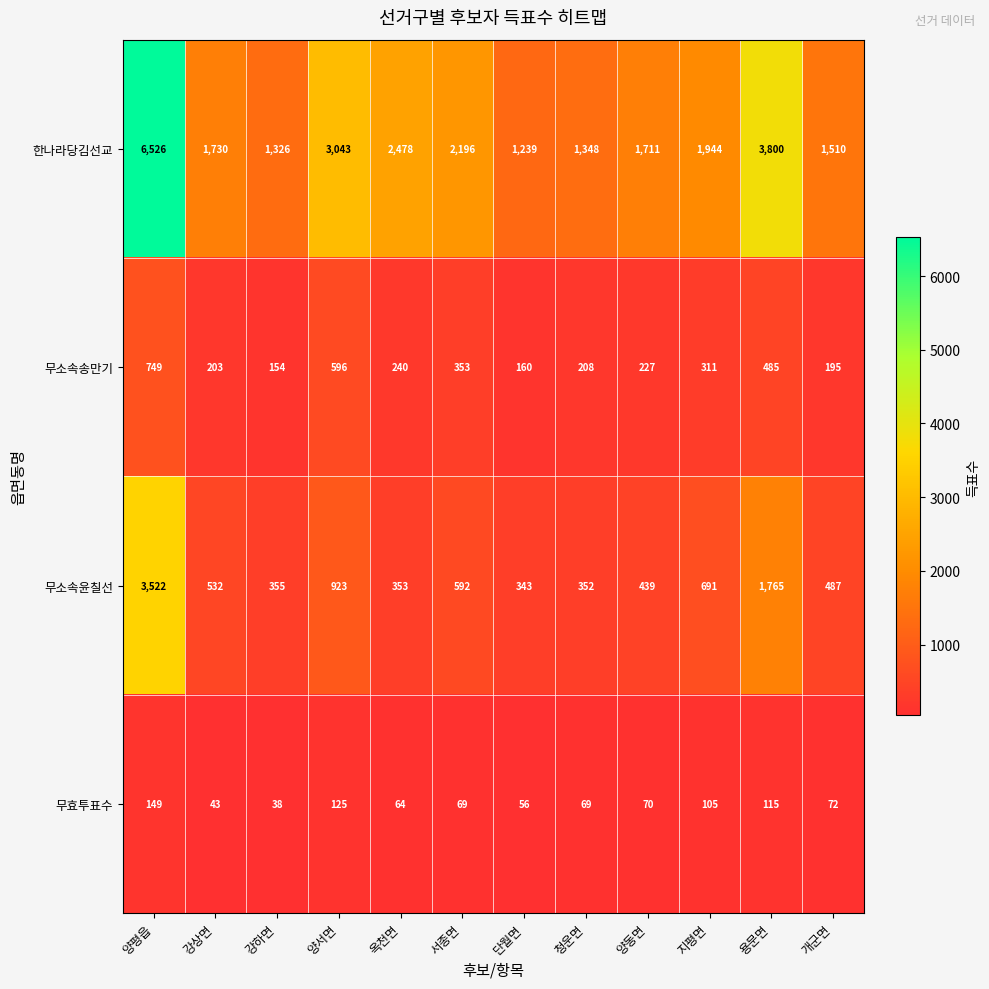

What is the difference between the maximum and minimum values in the 무소속송만기 series?

595